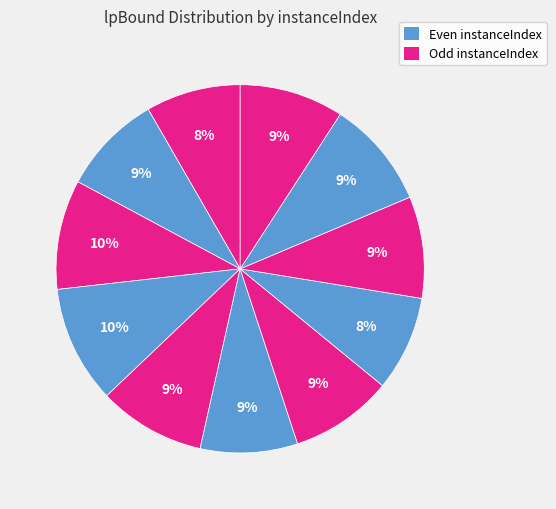

Count the number of slices in the pie.

11